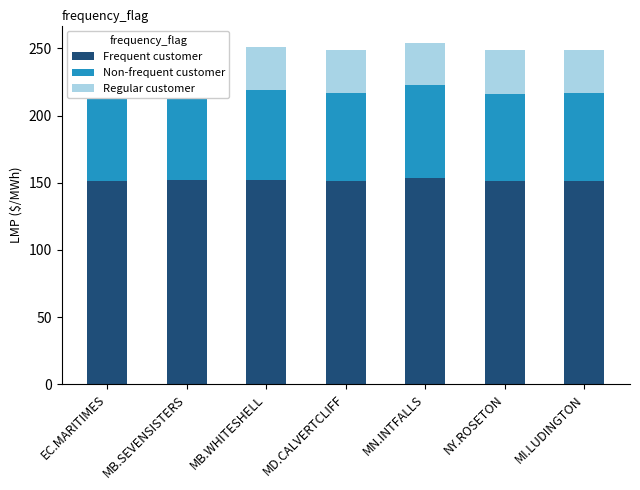

At how many categories does at least one series exceed 59?

7